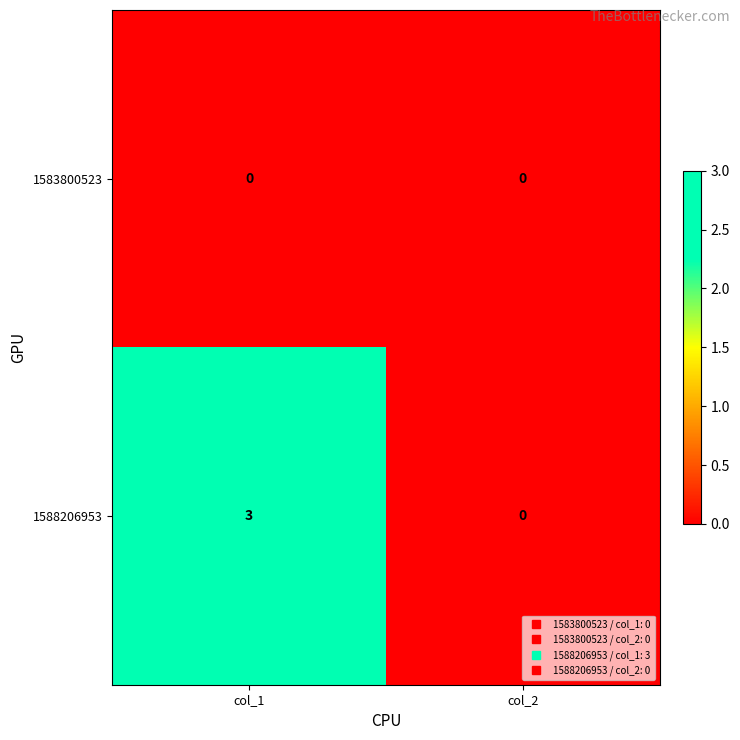

At which category does the chart reach its peak across all series?

col_1